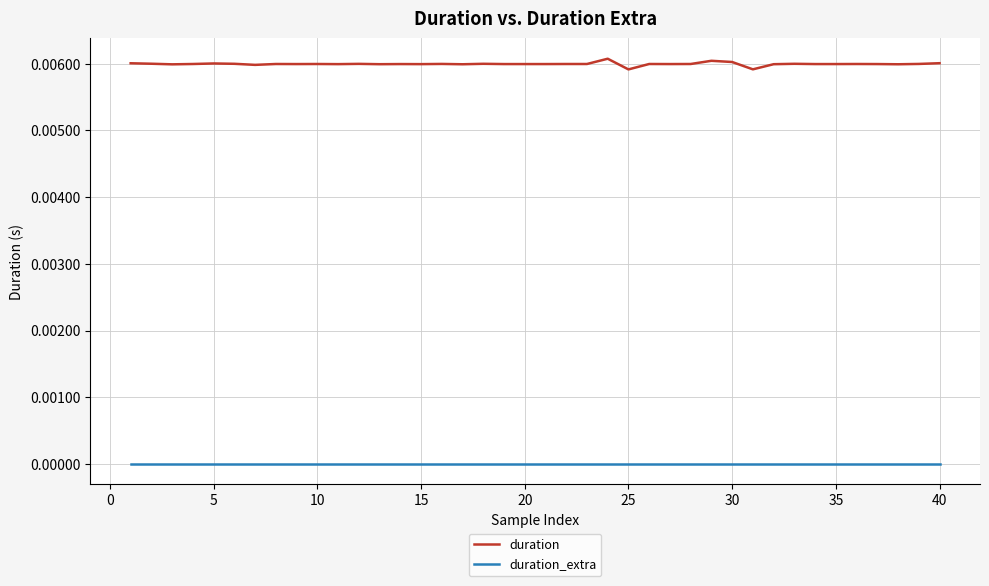

Which series has the largest total across all categories?

duration